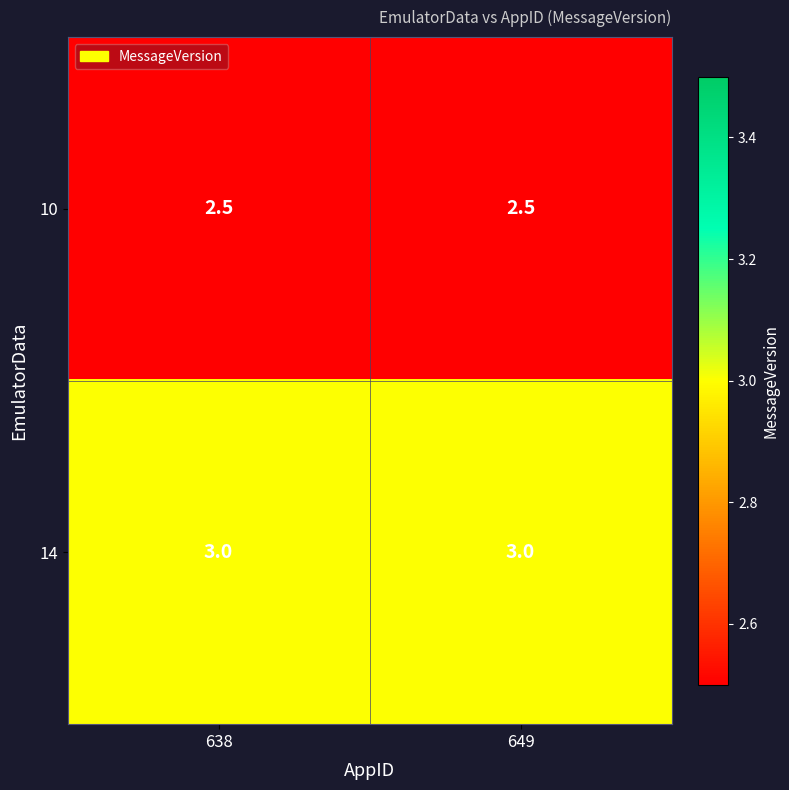

True or false: 14 has a value of 3.0 at 638.

True